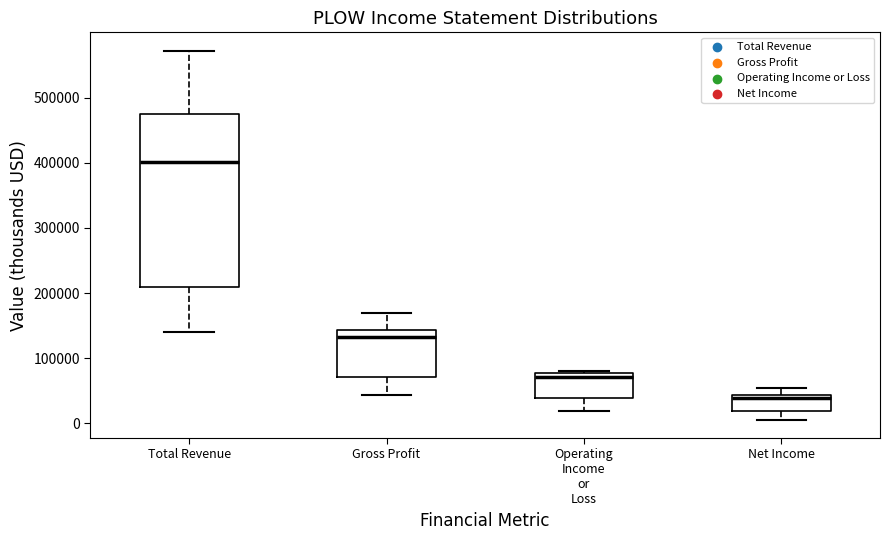

Reading left to right, read every box against the y-axis: the position of its median line, the range the box covers, and the ends of its whiskers. The values are not printed on the chart, so give them approximately, as read against the axis.

Total Revenue: median 400000, box 210000 to 470000, whiskers 140000 to 570000
Gross Profit: median 130000, box 70000 to 140000, whiskers 40000 to 170000
Operating Income or Loss: median 70000, box 40000 to 80000, whiskers 20000 to 80000
Net Income: median 40000 (just below the box's upper edge), box 20000 to 40000, whiskers 10000 to 50000